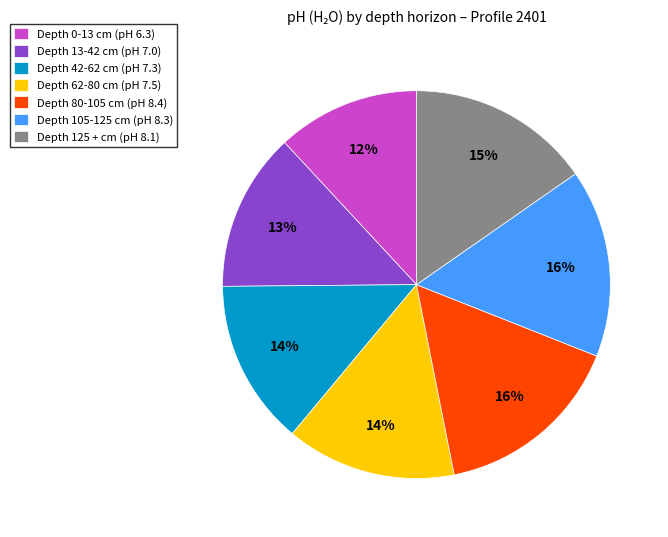

Which category has the smallest portion of the pie?

Depth 0-13 cm (pH 6.3)